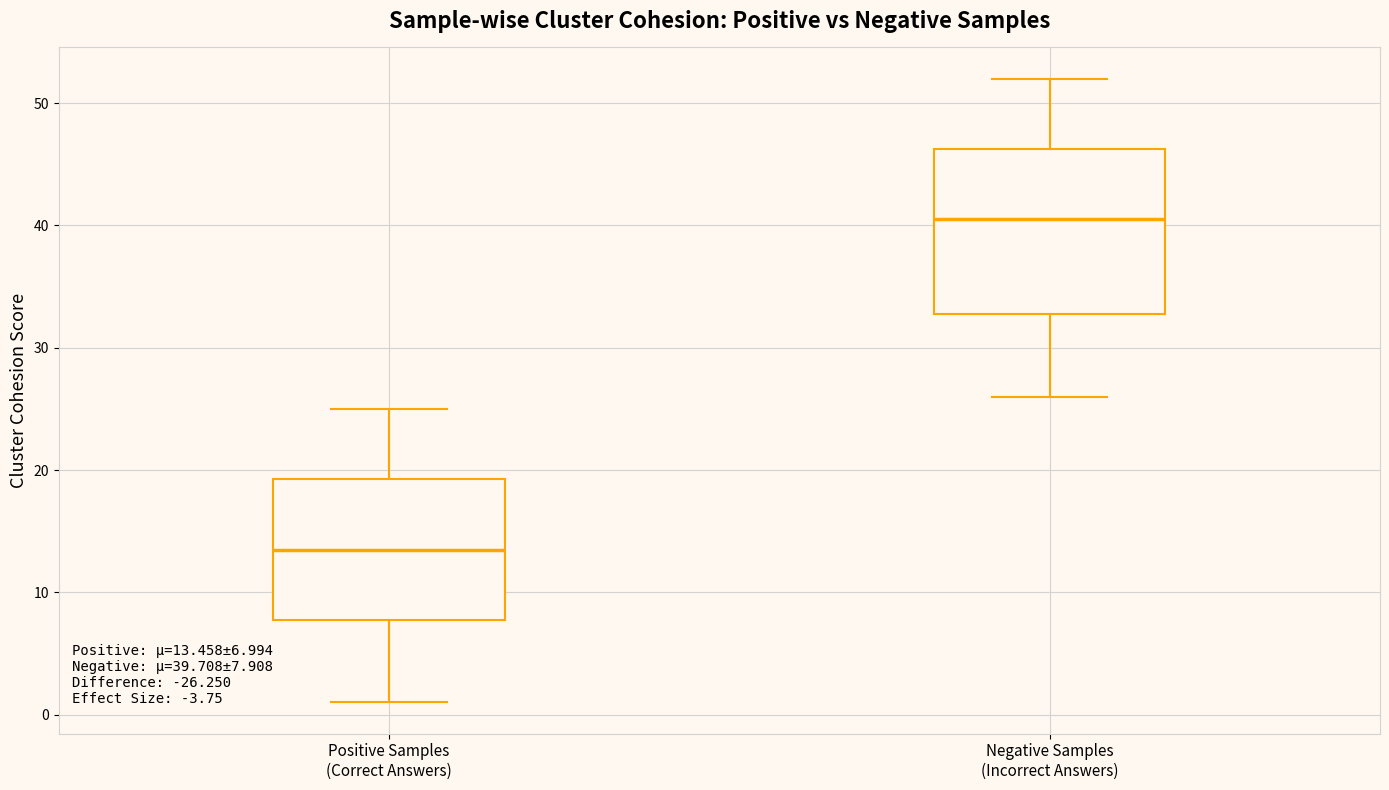

Which box is the tallest, from its lower edge to its upper edge?

Negative Samples (Incorrect Answers)